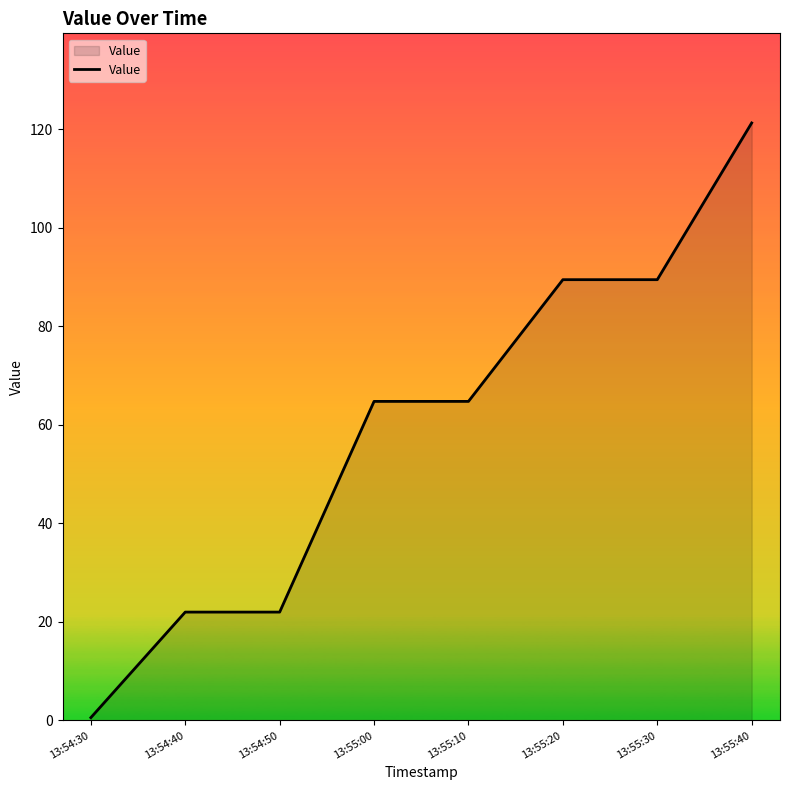

What is the difference between the maximum and minimum values?

120.7